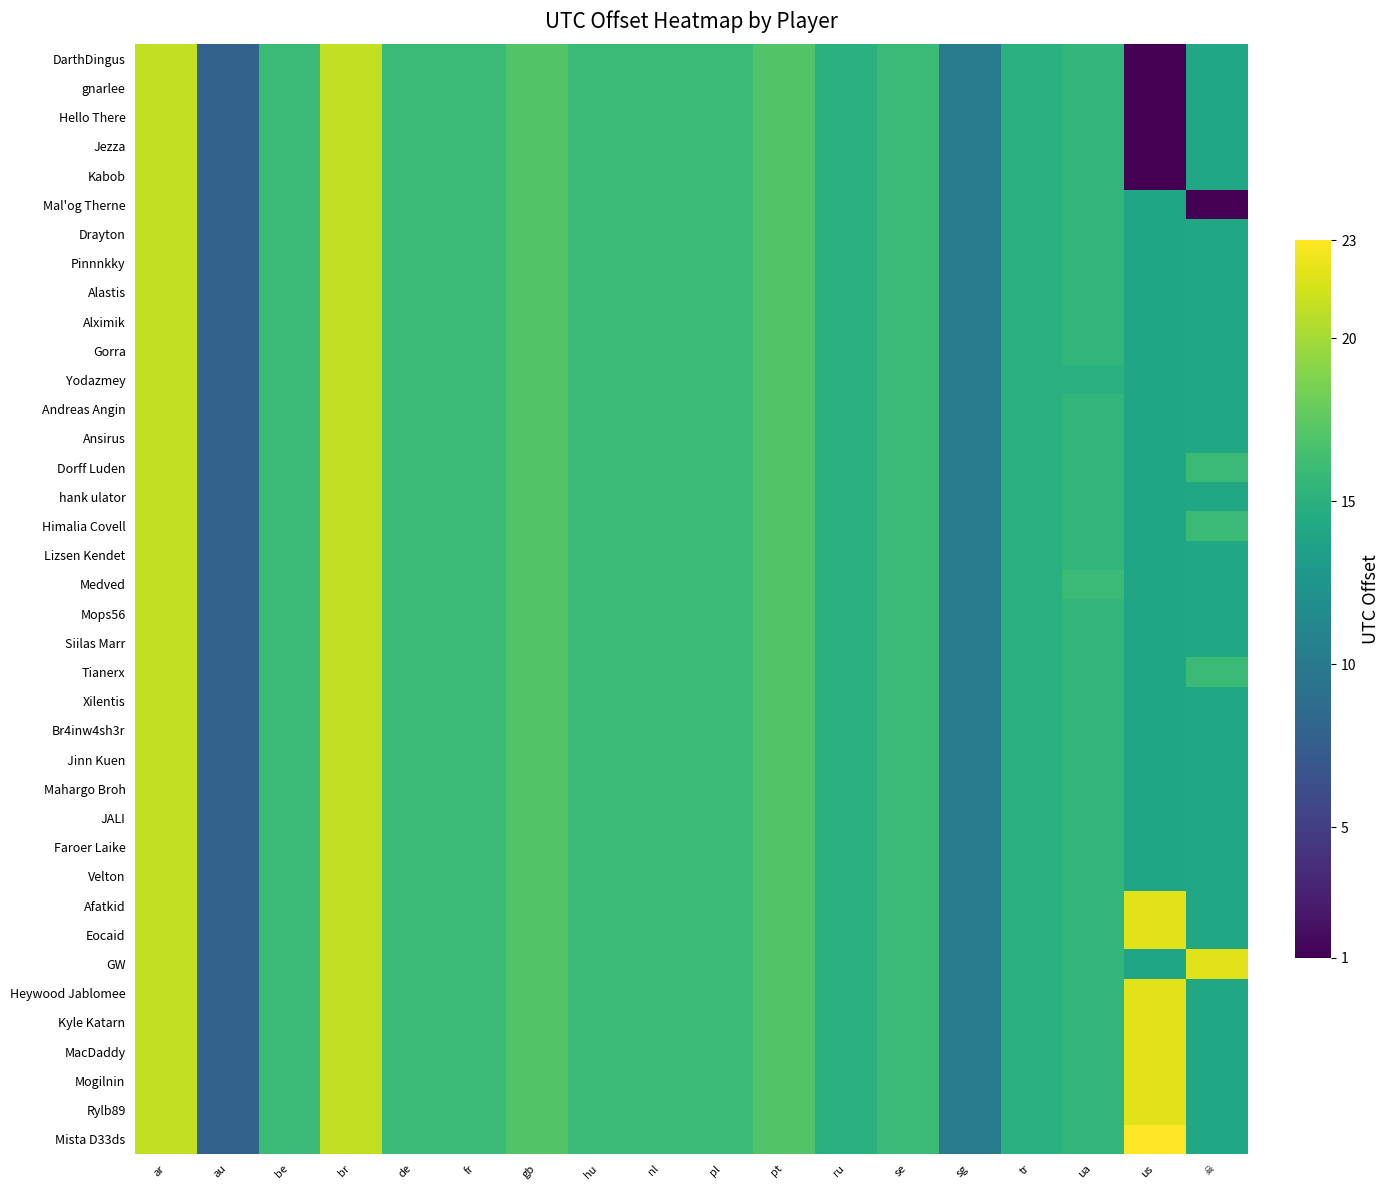

Reading right to left, list all the values displayed in this chart.

row_0: ☠=14.2	us=1.0	ua=15.5	tr=15.0	sg=10.0	se=16.0	ru=15.0	pt=17.0	pl=16.0	nl=16.0	hu=16.0	gb=17.0	fr=16.0	de=16.0	br=21.0	be=16.0	au=8.0	ar=21.0
row_1: ☠=14.2	us=1.0	ua=15.5	tr=15.0	sg=10.0	se=16.0	ru=15.0	pt=17.0	pl=16.0	nl=16.0	hu=16.0	gb=17.0	fr=16.0	de=16.0	br=21.0	be=16.0	au=8.0	ar=21.0
row_2: ☠=14.2	us=1.0	ua=15.5	tr=15.0	sg=10.0	se=16.0	ru=15.0	pt=17.0	pl=16.0	nl=16.0	hu=16.0	gb=17.0	fr=16.0	de=16.0	br=21.0	be=16.0	au=8.0	ar=21.0
row_3: ☠=14.2	us=1.0	ua=15.5	tr=15.0	sg=10.0	se=16.0	ru=15.0	pt=17.0	pl=16.0	nl=16.0	hu=16.0	gb=17.0	fr=16.0	de=16.0	br=21.0	be=16.0	au=8.0	ar=21.0
row_4: ☠=14.2	us=1.0	ua=15.5	tr=15.0	sg=10.0	se=16.0	ru=15.0	pt=17.0	pl=16.0	nl=16.0	hu=16.0	gb=17.0	fr=16.0	de=16.0	br=21.0	be=16.0	au=8.0	ar=21.0
row_5: ☠=1.0	us=14.0	ua=15.5	tr=15.0	sg=10.0	se=16.0	ru=15.0	pt=17.0	pl=16.0	nl=16.0	hu=16.0	gb=17.0	fr=16.0	de=16.0	br=21.0	be=16.0	au=8.0	ar=21.0
row_6: ☠=14.2	us=14.0	ua=15.5	tr=15.0	sg=10.0	se=16.0	ru=15.0	pt=17.0	pl=16.0	nl=16.0	hu=16.0	gb=17.0	fr=16.0	de=16.0	br=21.0	be=16.0	au=8.0	ar=21.0
row_7: ☠=14.2	us=14.0	ua=15.5	tr=15.0	sg=10.0	se=16.0	ru=15.0	pt=17.0	pl=16.0	nl=16.0	hu=16.0	gb=17.0	fr=16.0	de=16.0	br=21.0	be=16.0	au=8.0	ar=21.0
row_8: ☠=14.2	us=14.0	ua=15.5	tr=15.0	sg=10.0	se=16.0	ru=15.0	pt=17.0	pl=16.0	nl=16.0	hu=16.0	gb=17.0	fr=16.0	de=16.0	br=21.0	be=16.0	au=8.0	ar=21.0
row_9: ☠=14.2	us=14.0	ua=15.5	tr=15.0	sg=10.0	se=16.0	ru=15.0	pt=17.0	pl=16.0	nl=16.0	hu=16.0	gb=17.0	fr=16.0	de=16.0	br=21.0	be=16.0	au=8.0	ar=21.0
row_10: ☠=14.2	us=14.0	ua=15.5	tr=15.0	sg=10.0	se=16.0	ru=15.0	pt=17.0	pl=16.0	nl=16.0	hu=16.0	gb=17.0	fr=16.0	de=16.0	br=21.0	be=16.0	au=8.0	ar=21.0
row_11: ☠=14.2	us=14.0	ua=15.0	tr=15.0	sg=10.0	se=16.0	ru=15.0	pt=17.0	pl=16.0	nl=16.0	hu=16.0	gb=17.0	fr=16.0	de=16.0	br=21.0	be=16.0	au=8.0	ar=21.0
row_12: ☠=14.2	us=14.0	ua=15.5	tr=15.0	sg=10.0	se=16.0	ru=15.0	pt=17.0	pl=16.0	nl=16.0	hu=16.0	gb=17.0	fr=16.0	de=16.0	br=21.0	be=16.0	au=8.0	ar=21.0
row_13: ☠=14.2	us=14.0	ua=15.5	tr=15.0	sg=10.0	se=16.0	ru=15.0	pt=17.0	pl=16.0	nl=16.0	hu=16.0	gb=17.0	fr=16.0	de=16.0	br=21.0	be=16.0	au=8.0	ar=21.0
row_14: ☠=16.0	us=14.0	ua=15.5	tr=15.0	sg=10.0	se=16.0	ru=15.0	pt=17.0	pl=16.0	nl=16.0	hu=16.0	gb=17.0	fr=16.0	de=16.0	br=21.0	be=16.0	au=8.0	ar=21.0
row_15: ☠=14.2	us=14.0	ua=15.5	tr=15.0	sg=10.0	se=16.0	ru=15.0	pt=17.0	pl=16.0	nl=16.0	hu=16.0	gb=17.0	fr=16.0	de=16.0	br=21.0	be=16.0	au=8.0	ar=21.0
row_16: ☠=16.0	us=14.0	ua=15.5	tr=15.0	sg=10.0	se=16.0	ru=15.0	pt=17.0	pl=16.0	nl=16.0	hu=16.0	gb=17.0	fr=16.0	de=16.0	br=21.0	be=16.0	au=8.0	ar=21.0
row_17: ☠=14.2	us=14.0	ua=15.5	tr=15.0	sg=10.0	se=16.0	ru=15.0	pt=17.0	pl=16.0	nl=16.0	hu=16.0	gb=17.0	fr=16.0	de=16.0	br=21.0	be=16.0	au=8.0	ar=21.0
row_18: ☠=14.2	us=14.0	ua=16.0	tr=15.0	sg=10.0	se=16.0	ru=15.0	pt=17.0	pl=16.0	nl=16.0	hu=16.0	gb=17.0	fr=16.0	de=16.0	br=21.0	be=16.0	au=8.0	ar=21.0
row_19: ☠=14.2	us=14.0	ua=15.5	tr=15.0	sg=10.0	se=16.0	ru=15.0	pt=17.0	pl=16.0	nl=16.0	hu=16.0	gb=17.0	fr=16.0	de=16.0	br=21.0	be=16.0	au=8.0	ar=21.0
row_20: ☠=14.2	us=14.0	ua=15.5	tr=15.0	sg=10.0	se=16.0	ru=15.0	pt=17.0	pl=16.0	nl=16.0	hu=16.0	gb=17.0	fr=16.0	de=16.0	br=21.0	be=16.0	au=8.0	ar=21.0
row_21: ☠=16.0	us=14.0	ua=15.5	tr=15.0	sg=10.0	se=16.0	ru=15.0	pt=17.0	pl=16.0	nl=16.0	hu=16.0	gb=17.0	fr=16.0	de=16.0	br=21.0	be=16.0	au=8.0	ar=21.0
row_22: ☠=14.2	us=14.0	ua=15.5	tr=15.0	sg=10.0	se=16.0	ru=15.0	pt=17.0	pl=16.0	nl=16.0	hu=16.0	gb=17.0	fr=16.0	de=16.0	br=21.0	be=16.0	au=8.0	ar=21.0
row_23: ☠=14.2	us=14.0	ua=15.5	tr=15.0	sg=10.0	se=16.0	ru=15.0	pt=17.0	pl=16.0	nl=16.0	hu=16.0	gb=17.0	fr=16.0	de=16.0	br=21.0	be=16.0	au=8.0	ar=21.0
row_24: ☠=14.2	us=14.0	ua=15.5	tr=15.0	sg=10.0	se=16.0	ru=15.0	pt=17.0	pl=16.0	nl=16.0	hu=16.0	gb=17.0	fr=16.0	de=16.0	br=21.0	be=16.0	au=8.0	ar=21.0
row_25: ☠=14.2	us=14.0	ua=15.5	tr=15.0	sg=10.0	se=16.0	ru=15.0	pt=17.0	pl=16.0	nl=16.0	hu=16.0	gb=17.0	fr=16.0	de=16.0	br=21.0	be=16.0	au=8.0	ar=21.0
row_26: ☠=14.2	us=14.0	ua=15.5	tr=15.0	sg=10.0	se=16.0	ru=15.0	pt=17.0	pl=16.0	nl=16.0	hu=16.0	gb=17.0	fr=16.0	de=16.0	br=21.0	be=16.0	au=8.0	ar=21.0
row_27: ☠=14.2	us=14.0	ua=15.5	tr=15.0	sg=10.0	se=16.0	ru=15.0	pt=17.0	pl=16.0	nl=16.0	hu=16.0	gb=17.0	fr=16.0	de=16.0	br=21.0	be=16.0	au=8.0	ar=21.0
row_28: ☠=14.2	us=14.0	ua=15.5	tr=15.0	sg=10.0	se=16.0	ru=15.0	pt=17.0	pl=16.0	nl=16.0	hu=16.0	gb=17.0	fr=16.0	de=16.0	br=21.0	be=16.0	au=8.0	ar=21.0
row_29: ☠=14.2	us=22.0	ua=15.5	tr=15.0	sg=10.0	se=16.0	ru=15.0	pt=17.0	pl=16.0	nl=16.0	hu=16.0	gb=17.0	fr=16.0	de=16.0	br=21.0	be=16.0	au=8.0	ar=21.0
row_30: ☠=14.2	us=22.0	ua=15.5	tr=15.0	sg=10.0	se=16.0	ru=15.0	pt=17.0	pl=16.0	nl=16.0	hu=16.0	gb=17.0	fr=16.0	de=16.0	br=21.0	be=16.0	au=8.0	ar=21.0
row_31: ☠=22.0	us=14.0	ua=15.5	tr=15.0	sg=10.0	se=16.0	ru=15.0	pt=17.0	pl=16.0	nl=16.0	hu=16.0	gb=17.0	fr=16.0	de=16.0	br=21.0	be=16.0	au=8.0	ar=21.0
row_32: ☠=14.2	us=22.0	ua=15.5	tr=15.0	sg=10.0	se=16.0	ru=15.0	pt=17.0	pl=16.0	nl=16.0	hu=16.0	gb=17.0	fr=16.0	de=16.0	br=21.0	be=16.0	au=8.0	ar=21.0
row_33: ☠=14.2	us=22.0	ua=15.5	tr=15.0	sg=10.0	se=16.0	ru=15.0	pt=17.0	pl=16.0	nl=16.0	hu=16.0	gb=17.0	fr=16.0	de=16.0	br=21.0	be=16.0	au=8.0	ar=21.0
row_34: ☠=14.2	us=22.0	ua=15.5	tr=15.0	sg=10.0	se=16.0	ru=15.0	pt=17.0	pl=16.0	nl=16.0	hu=16.0	gb=17.0	fr=16.0	de=16.0	br=21.0	be=16.0	au=8.0	ar=21.0
row_35: ☠=14.2	us=22.0	ua=15.5	tr=15.0	sg=10.0	se=16.0	ru=15.0	pt=17.0	pl=16.0	nl=16.0	hu=16.0	gb=17.0	fr=16.0	de=16.0	br=21.0	be=16.0	au=8.0	ar=21.0
row_36: ☠=14.2	us=22.0	ua=15.5	tr=15.0	sg=10.0	se=16.0	ru=15.0	pt=17.0	pl=16.0	nl=16.0	hu=16.0	gb=17.0	fr=16.0	de=16.0	br=21.0	be=16.0	au=8.0	ar=21.0
row_37: ☠=14.2	us=23.0	ua=15.5	tr=15.0	sg=10.0	se=16.0	ru=15.0	pt=17.0	pl=16.0	nl=16.0	hu=16.0	gb=17.0	fr=16.0	de=16.0	br=21.0	be=16.0	au=8.0	ar=21.0